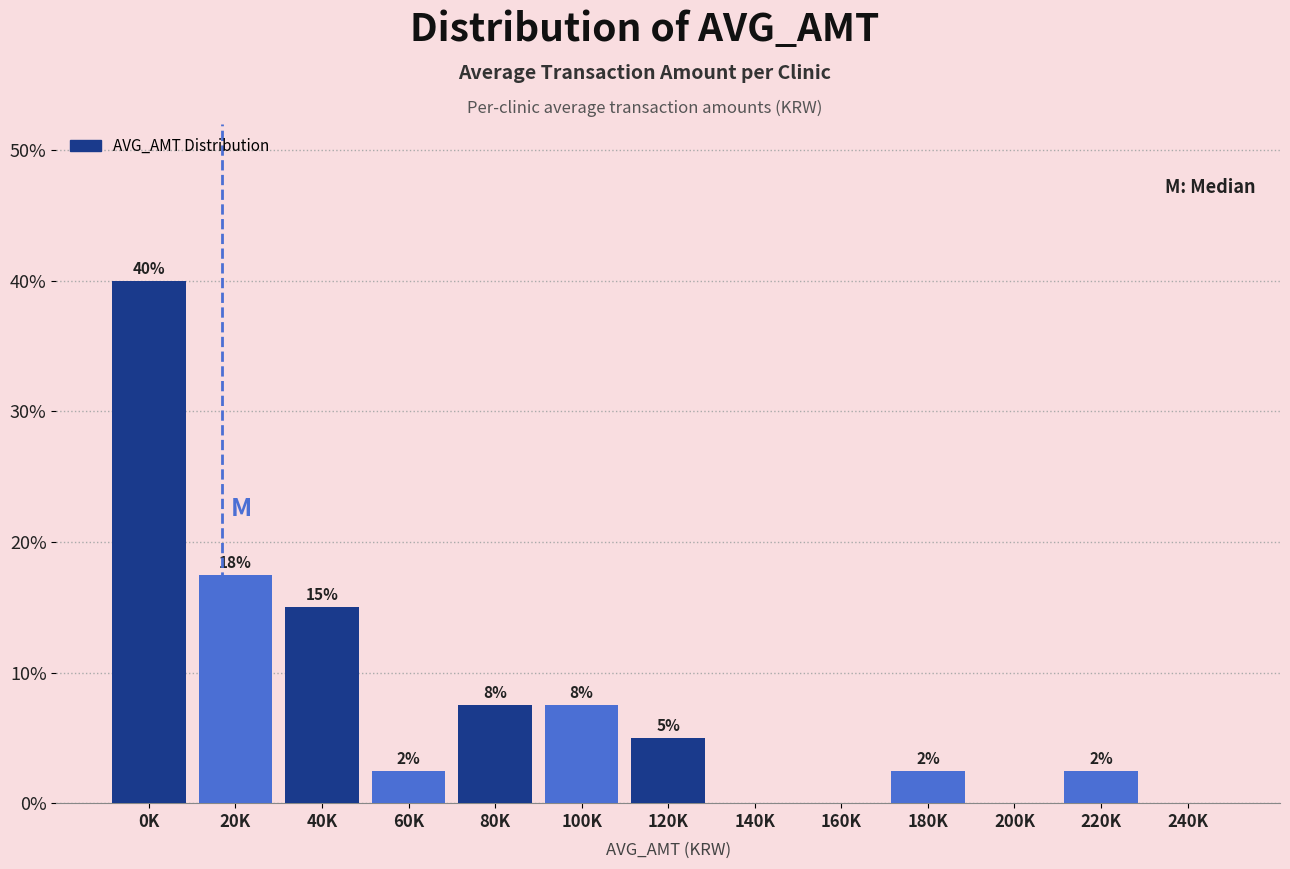

Are the bars horizontal?

No